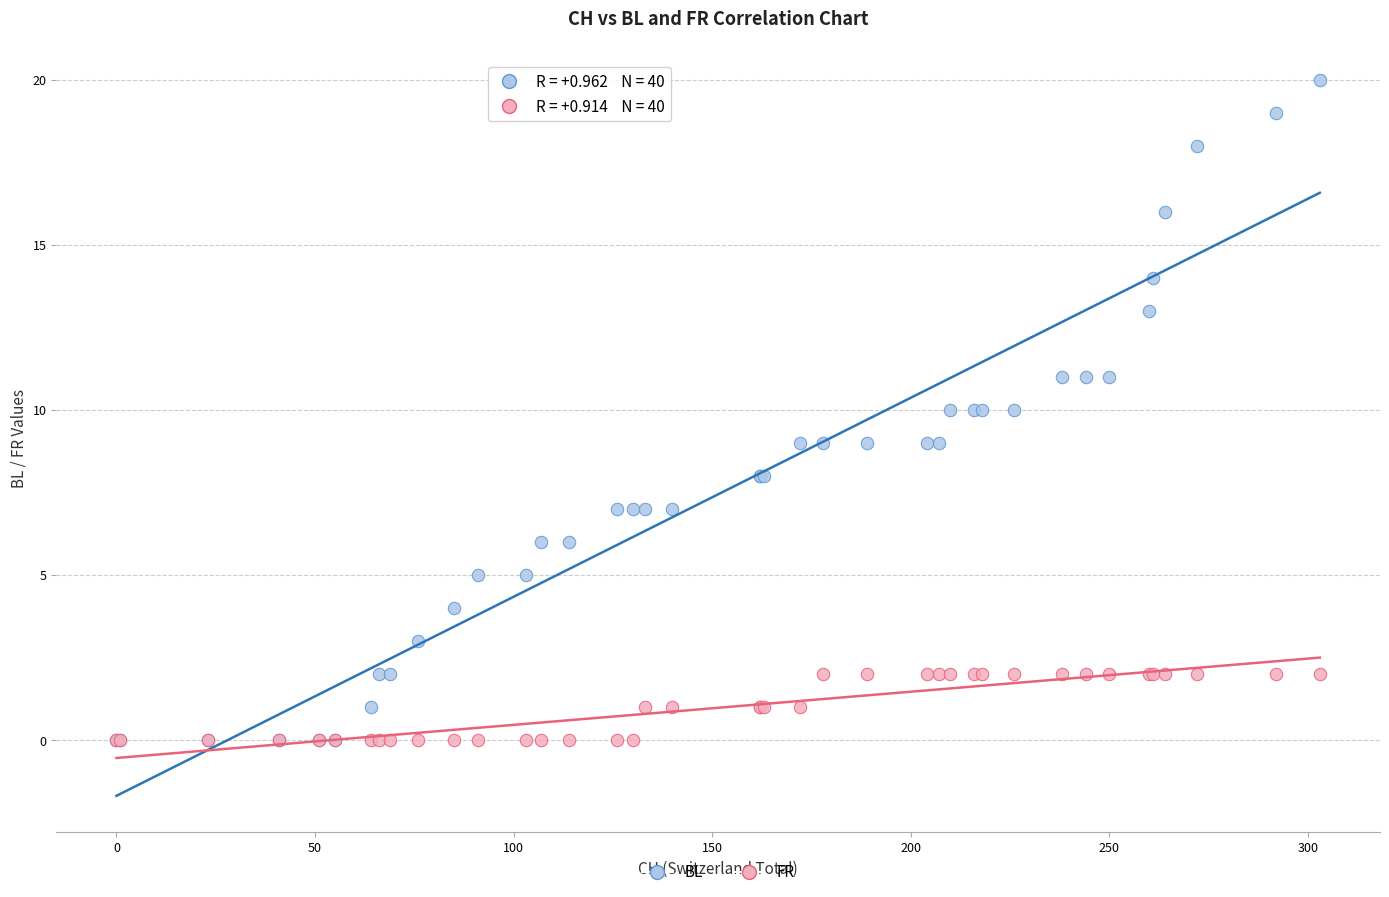

What are all the series names shown in the legend?

BL, FR